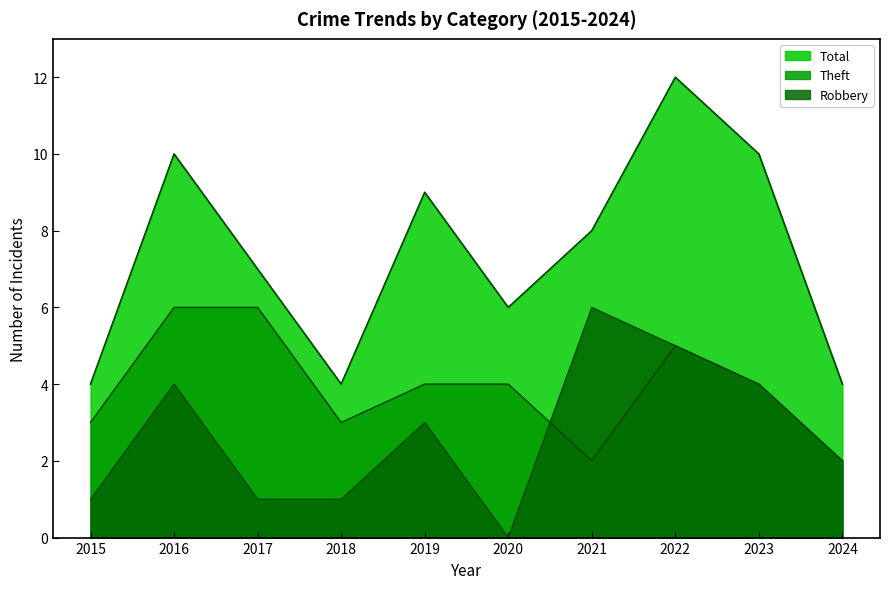

What is the maximum value shown in the chart?

12